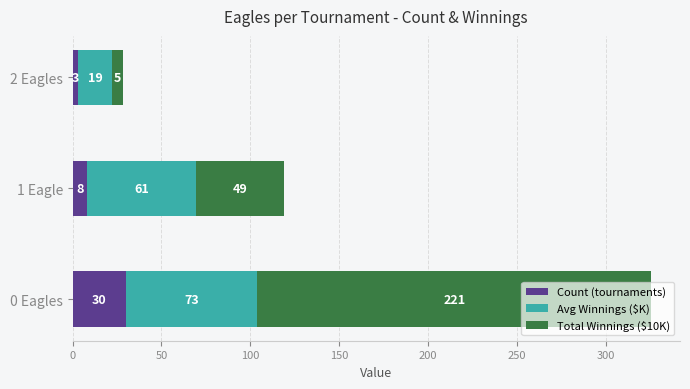

List the series in order of their overall mean, lowest first.

Count (tournaments), Avg Winnings ($K), Total Winnings ($10K)